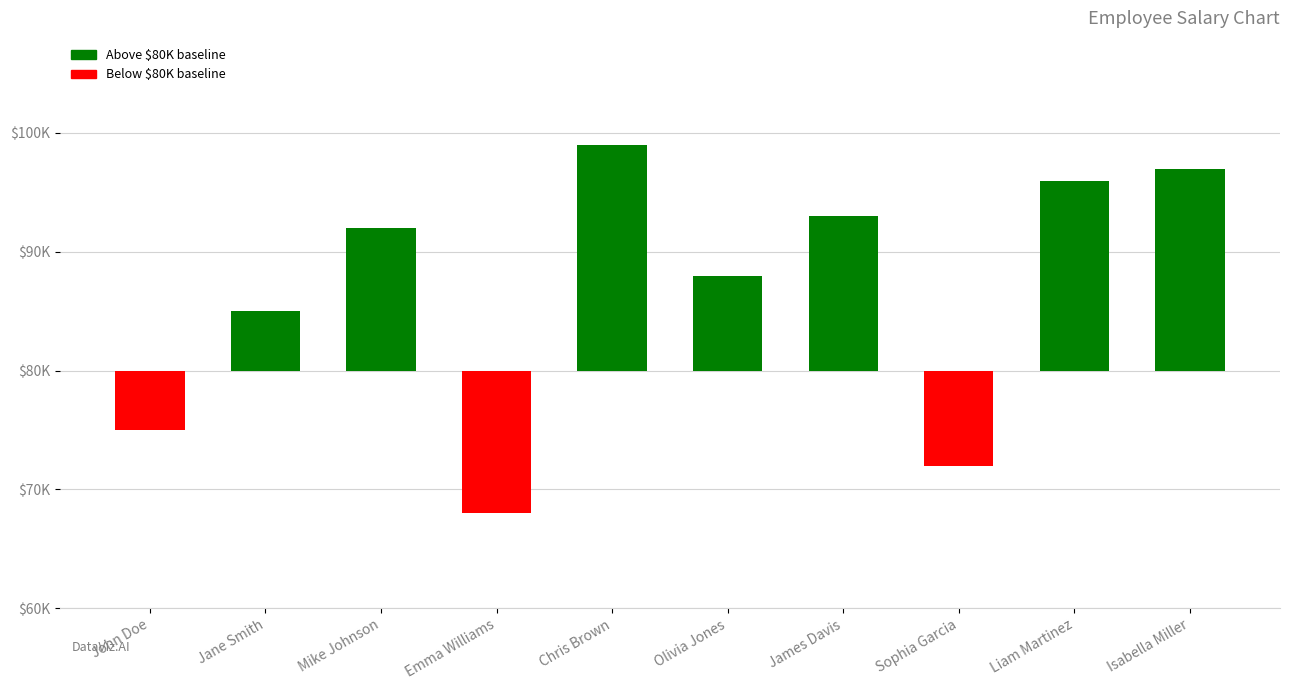

List the labels in order of value, largest first.

Chris Brown, Isabella Miller, Liam Martinez, James Davis, Mike Johnson, Olivia Jones, Jane Smith, John Doe, Sophia Garcia, Emma Williams